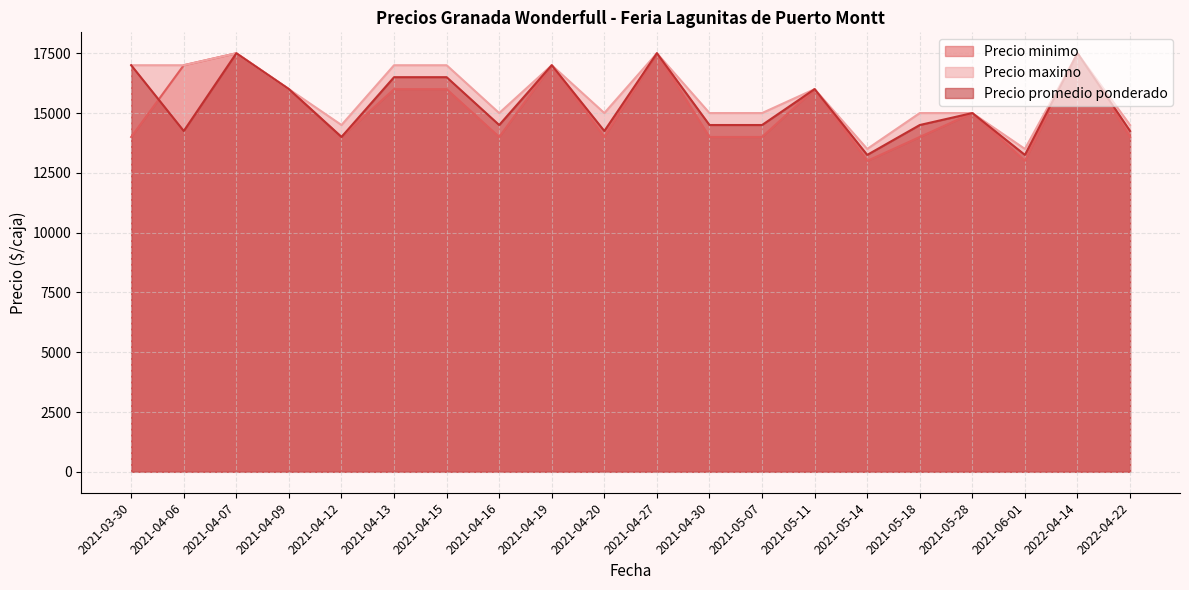

Count the number of data series in this chart.

3